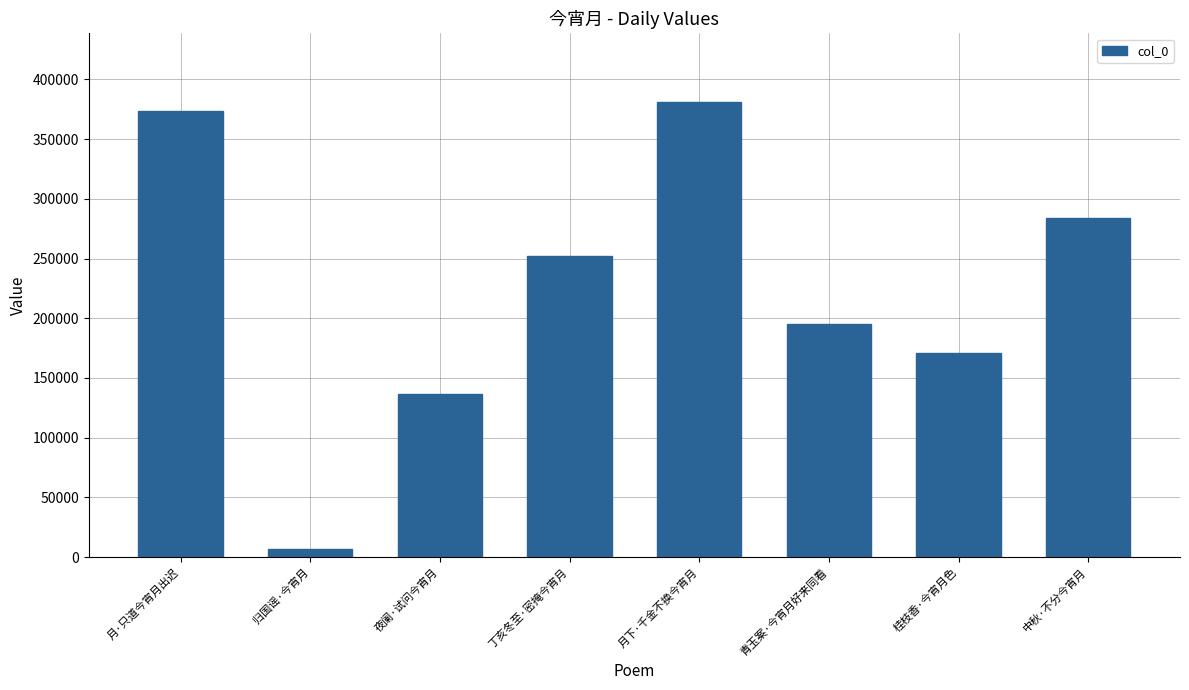

What position from the left is 归国谣·今宵月?

2